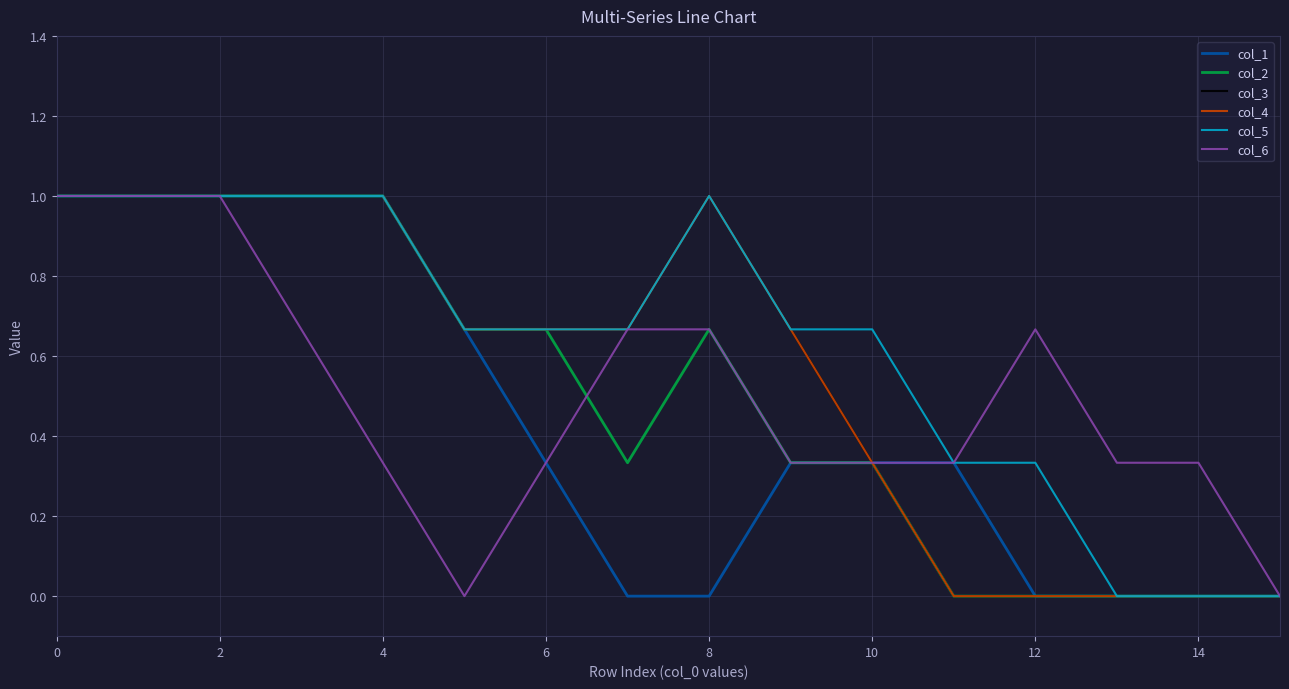

Does the chart display data point markers on the line(s)?

No